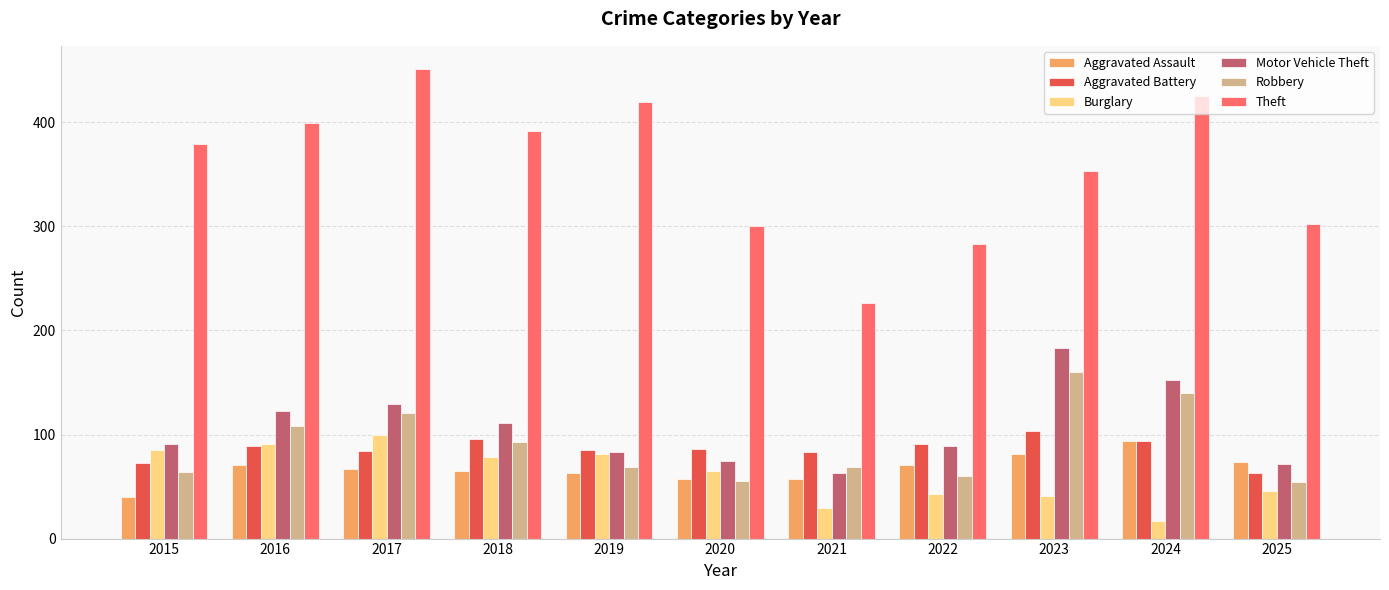

What is the approximate value of Aggravated Battery at 2018?

96